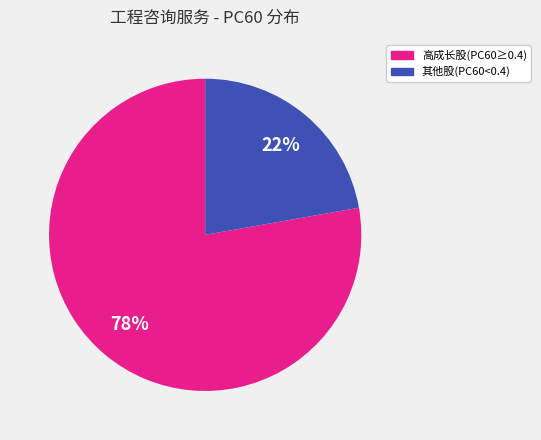

Which category has the smallest portion of the pie?

其他股(PC60<0.4)